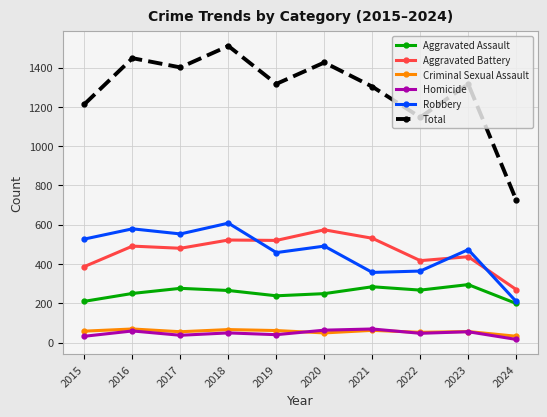

True or false: Total and Homicide cross at least once.

False